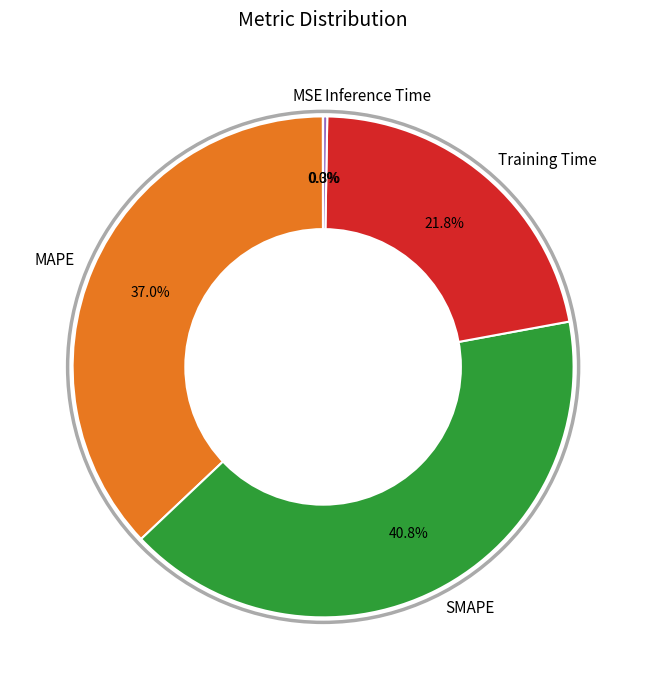

Is the sum of Training Time and MAPE greater than half?

Yes